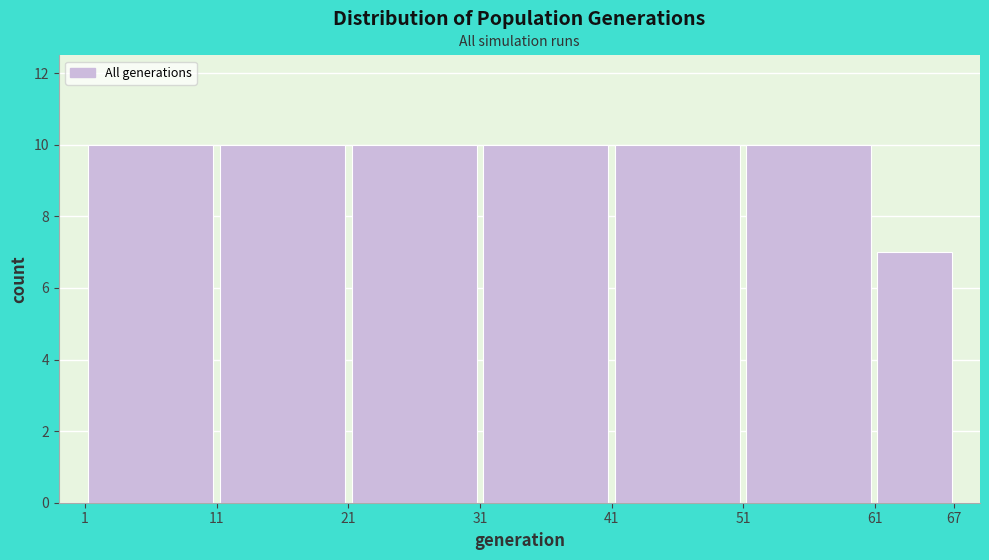

Reading left to right, list every bar in this chart as the range it spans on the x-axis followed by its height. The values are not printed on the chart, so give them approximately, as read against the axis.

1 to 11: 10
11 to 21: 10
21 to 31: 10
31 to 41: 10
41 to 51: 10
51 to 61: 10
61 to 67: 7